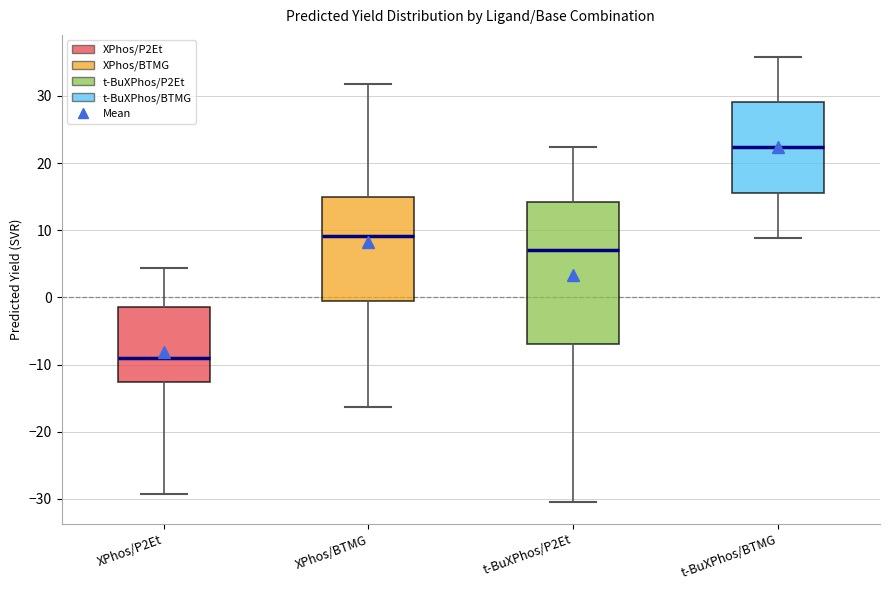

Reading left to right, read every box against the y-axis: the position of its median line, the range the box covers, and the ends of its whiskers. The values are not printed on the chart, so give them approximately, as read against the axis.

XPhos/P2Et: median -9, box -13 to -1, whiskers -29 to 4
XPhos/BTMG: median 9, box -1 to 15, whiskers -16 to 32
t-BuXPhos/P2Et: median 7, box -7 to 14, whiskers -30 to 22
t-BuXPhos/BTMG: median 22, box 16 to 29, whiskers 9 to 36